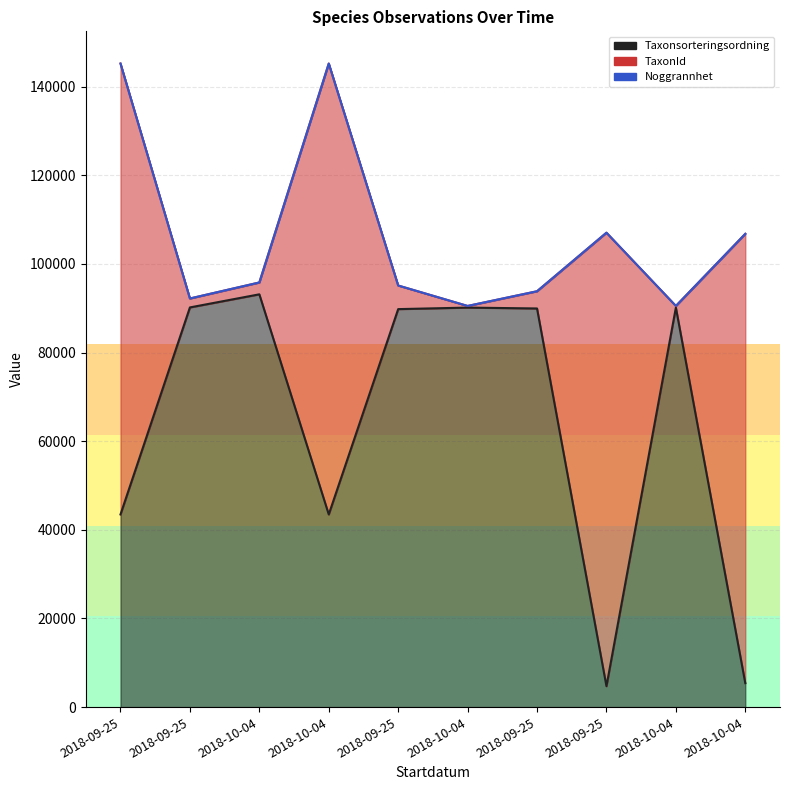

Where is Noggrannhet nearest to the value 17?

2018-09-25